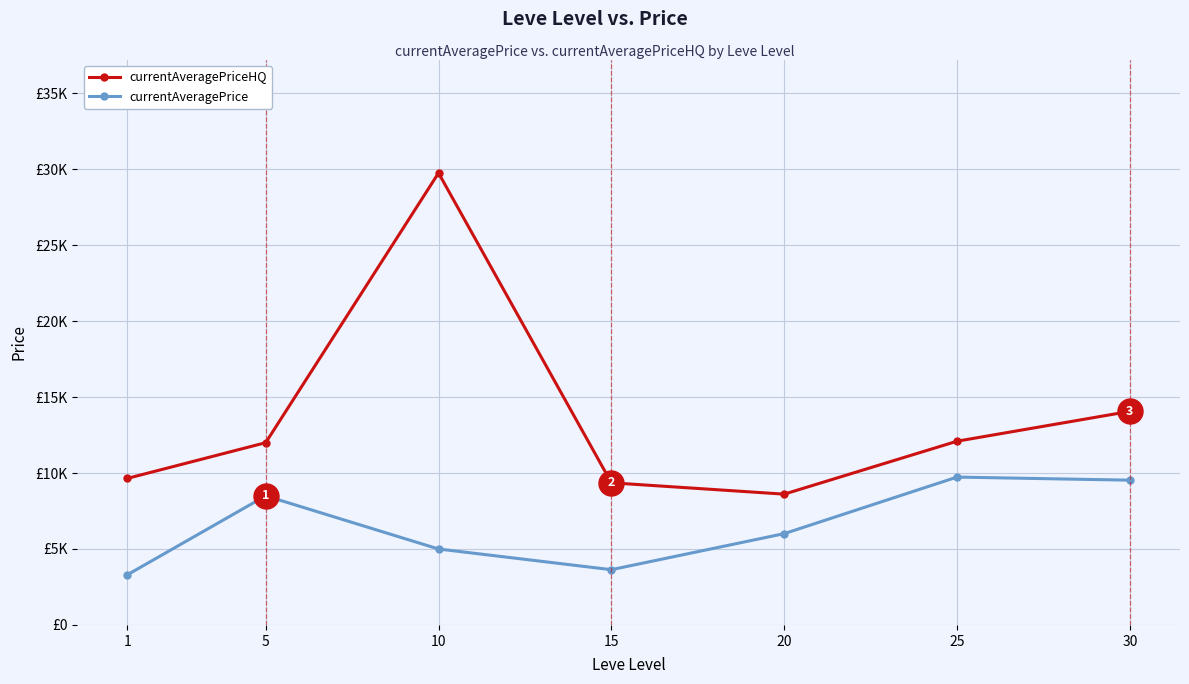

Reading left to right, transcribe all the data shown in this chart.

currentAveragePriceHQ: 9650.0	12000.0	29755.0	9358.5	8611.4	12096.3	14062.0
currentAveragePrice: 3307.0	8500.0	5000.0	3637.5	6011.5	9734.8	9531.0